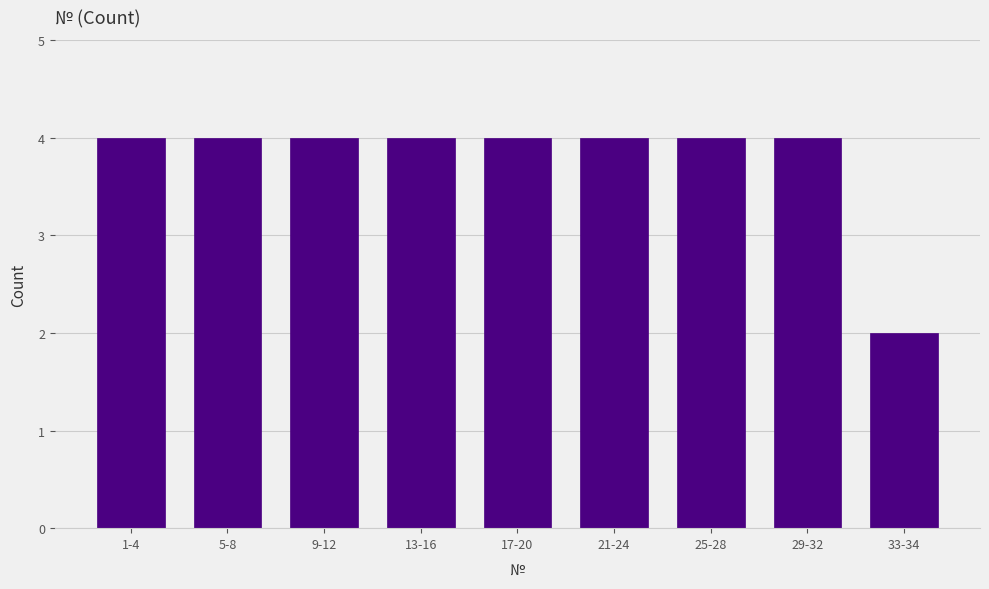

Reading left to right, list all the values displayed in this chart.

4	4	4	4	4	4	4	4	2